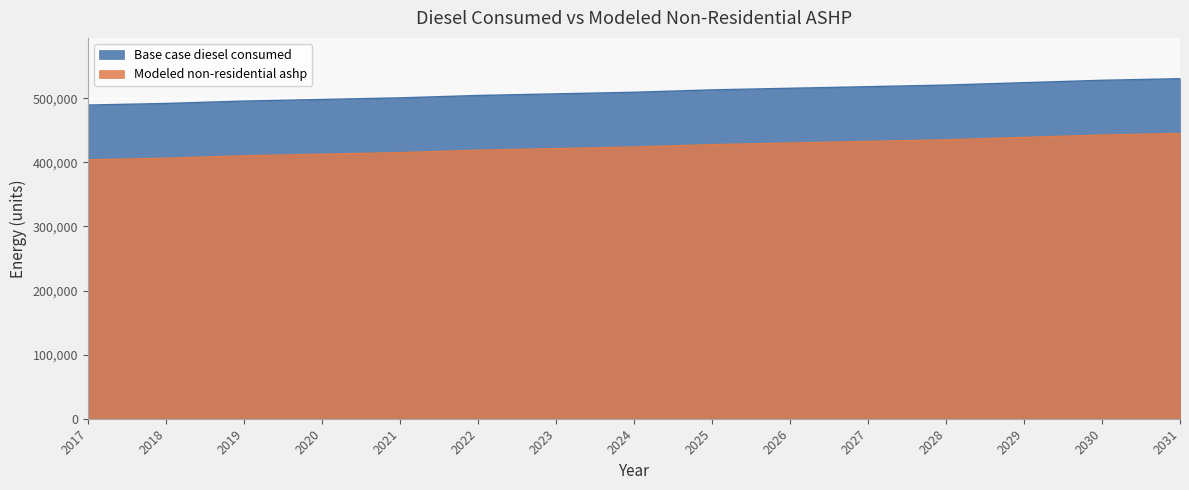

True or false: Base case diesel consumed and Modeled non-residential ashp cross at least once.

False